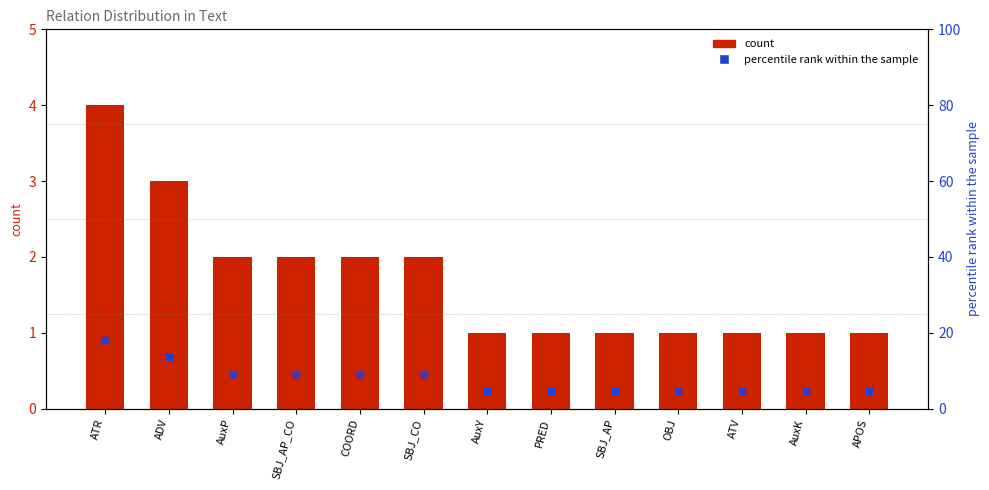

Which series reaches the minimum Y coordinate?

count